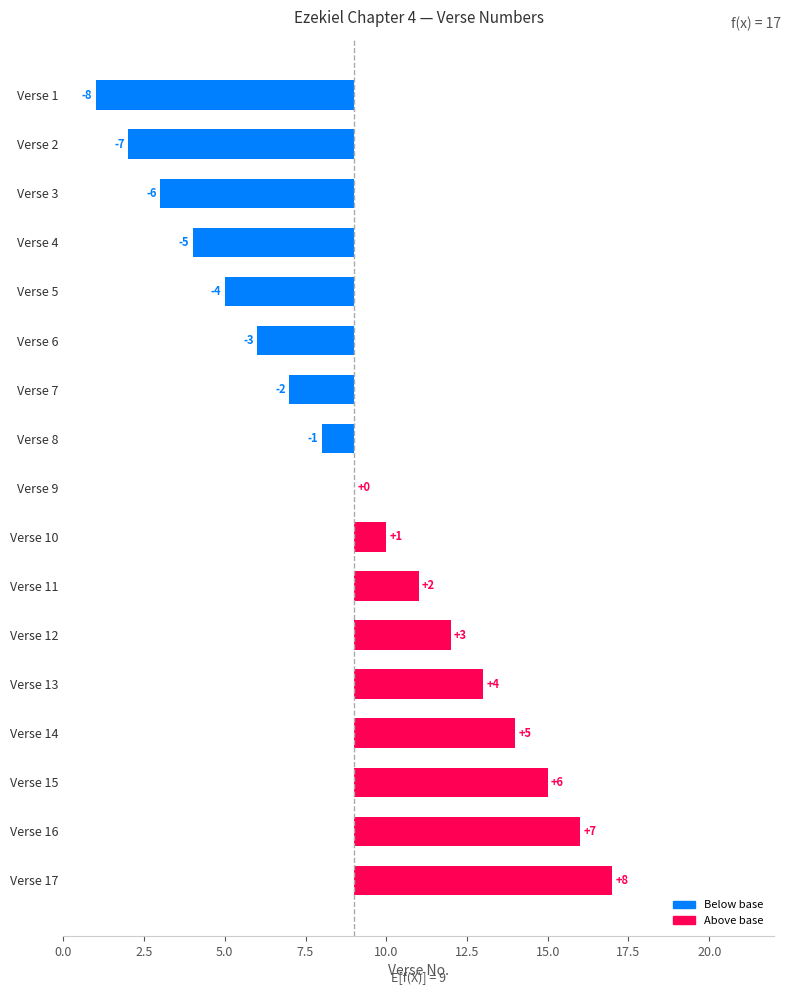

Is the value of Below base at Verse 2 greater than the value of Above base at Verse 9?

No